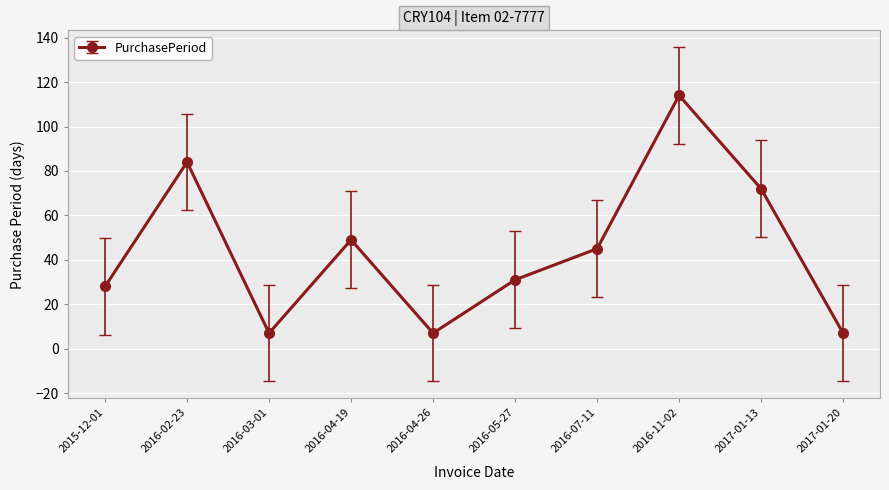

What is the average value?

44